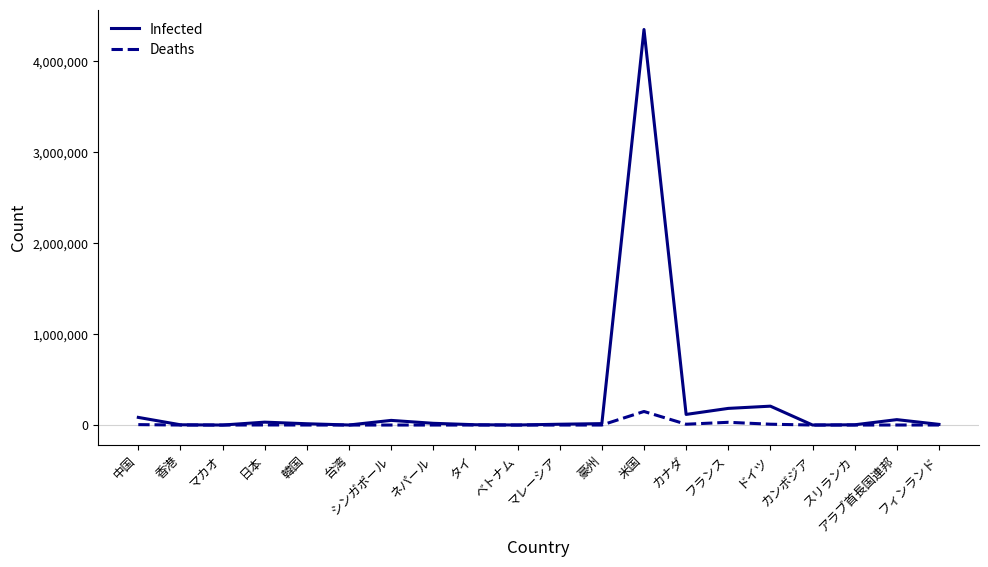

Rank the series by their average value, from lowest to highest.

Deaths, Infected